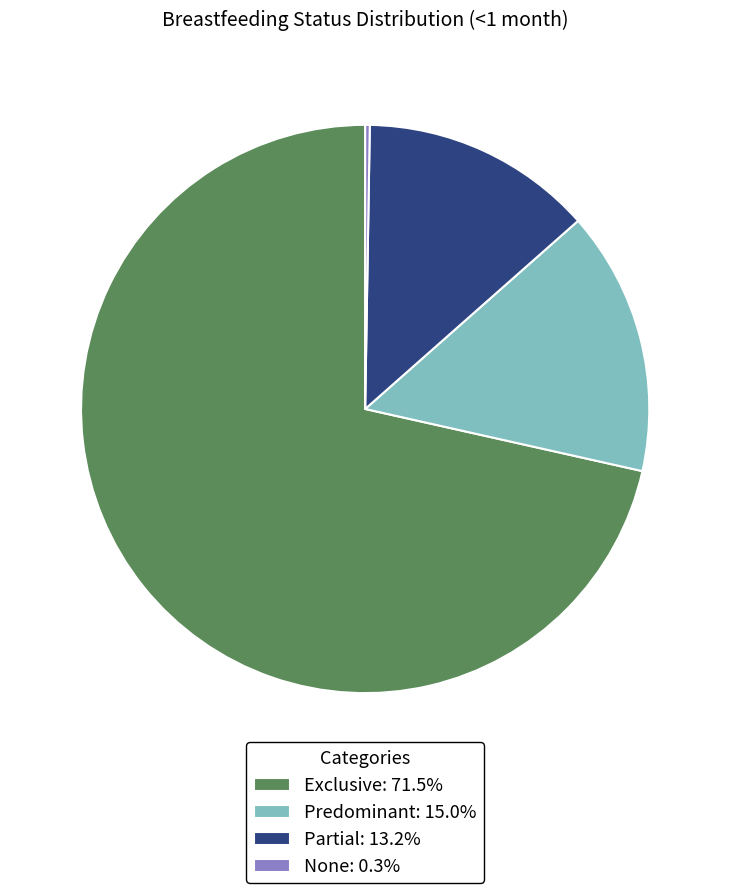

Combined, do Exclusive: 71.5% and Predominant: 15.0% account for over 50%?

Yes